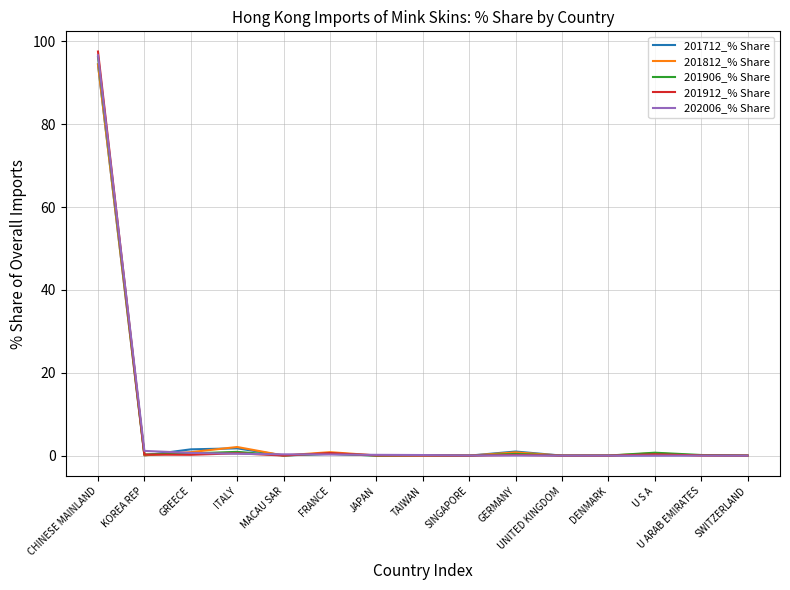

Which series has the widest spread of values?

201912_% Share